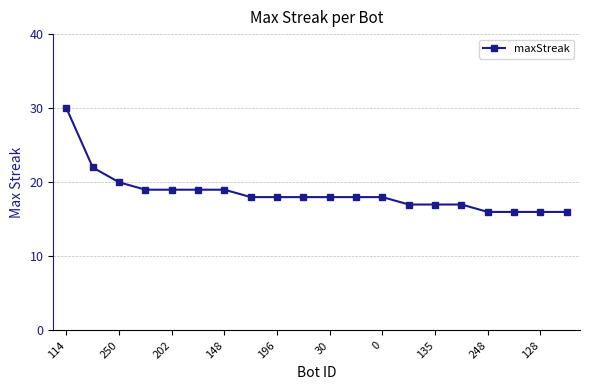

What is the average value?

19